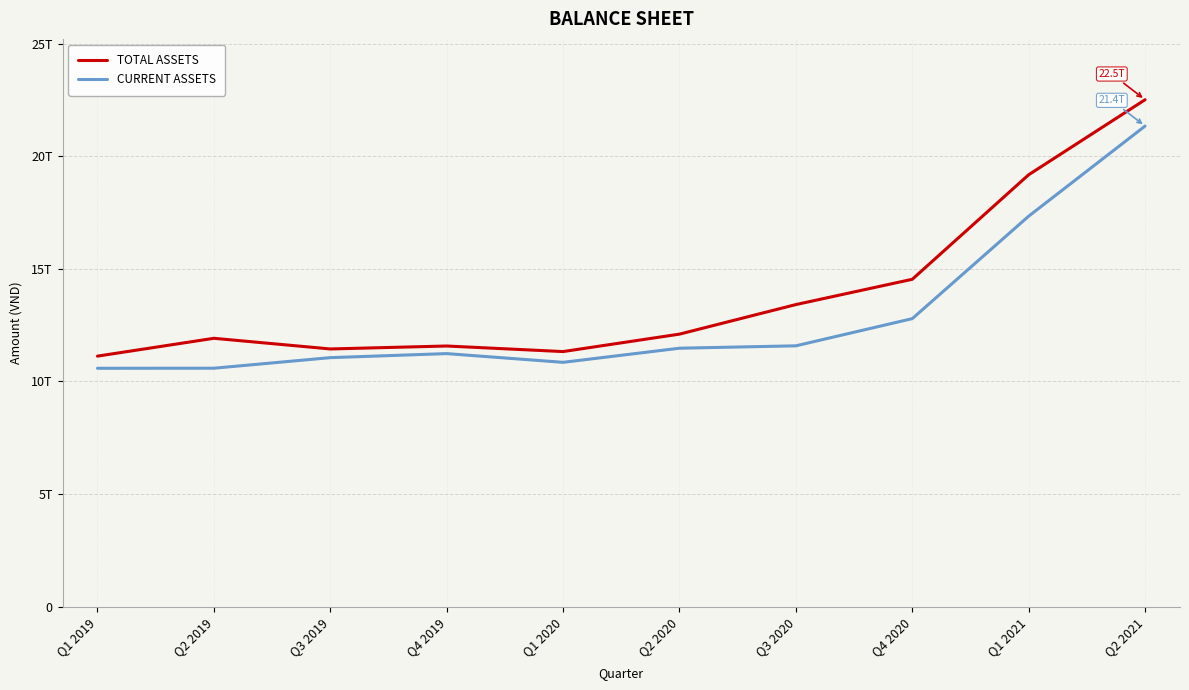

Does the chart display data point markers on the line(s)?

No